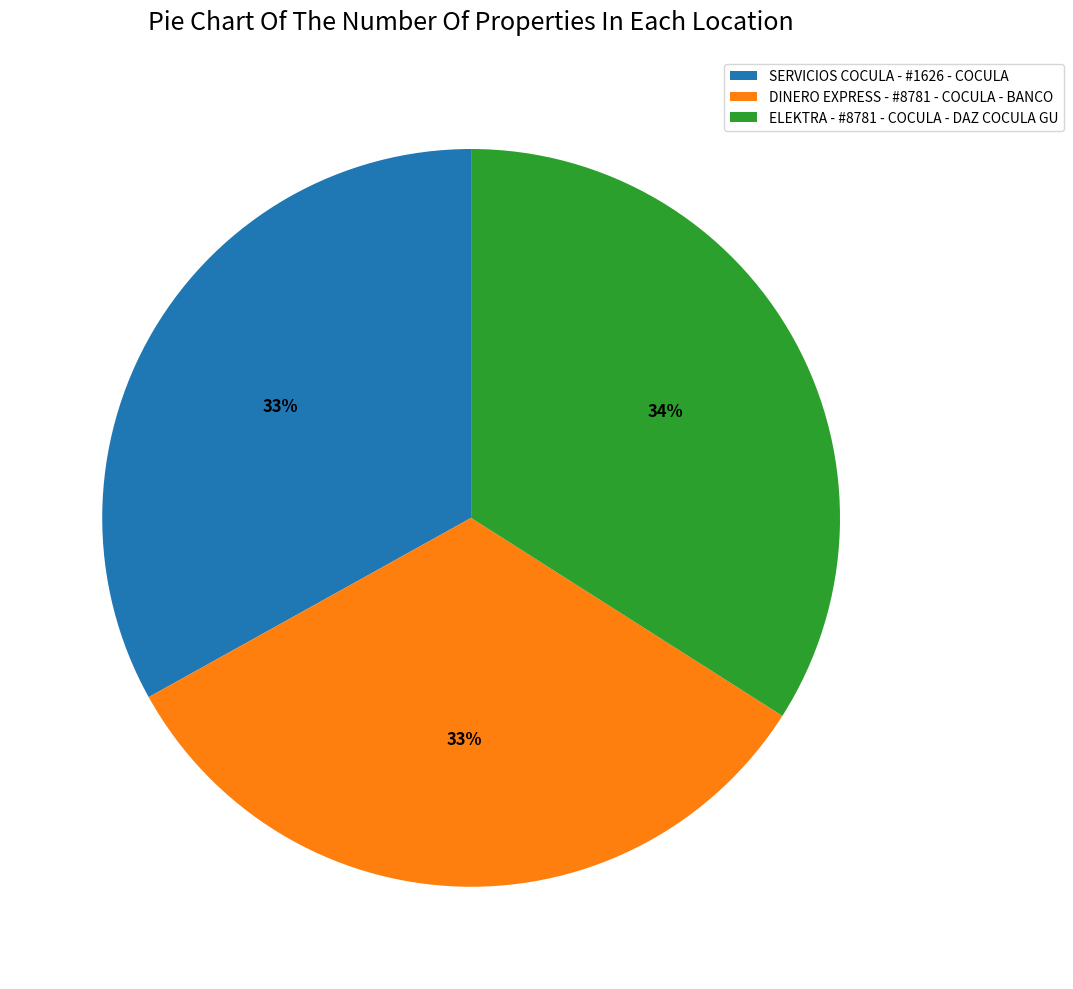

Which slice is the largest?

ELEKTRA - #8781 - COCULA - DAZ COCULA GU